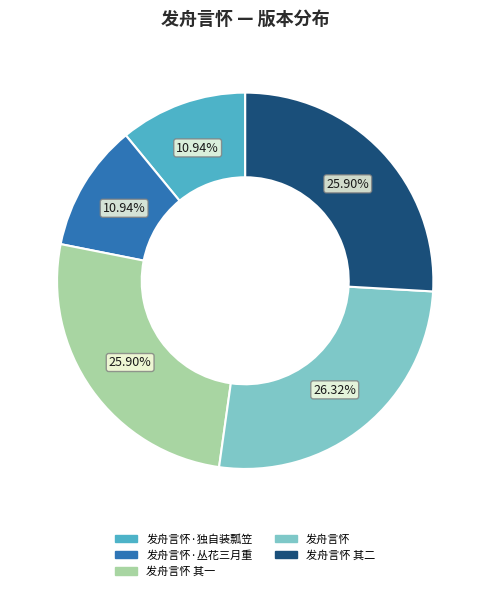

Does any single category account for the majority?

No